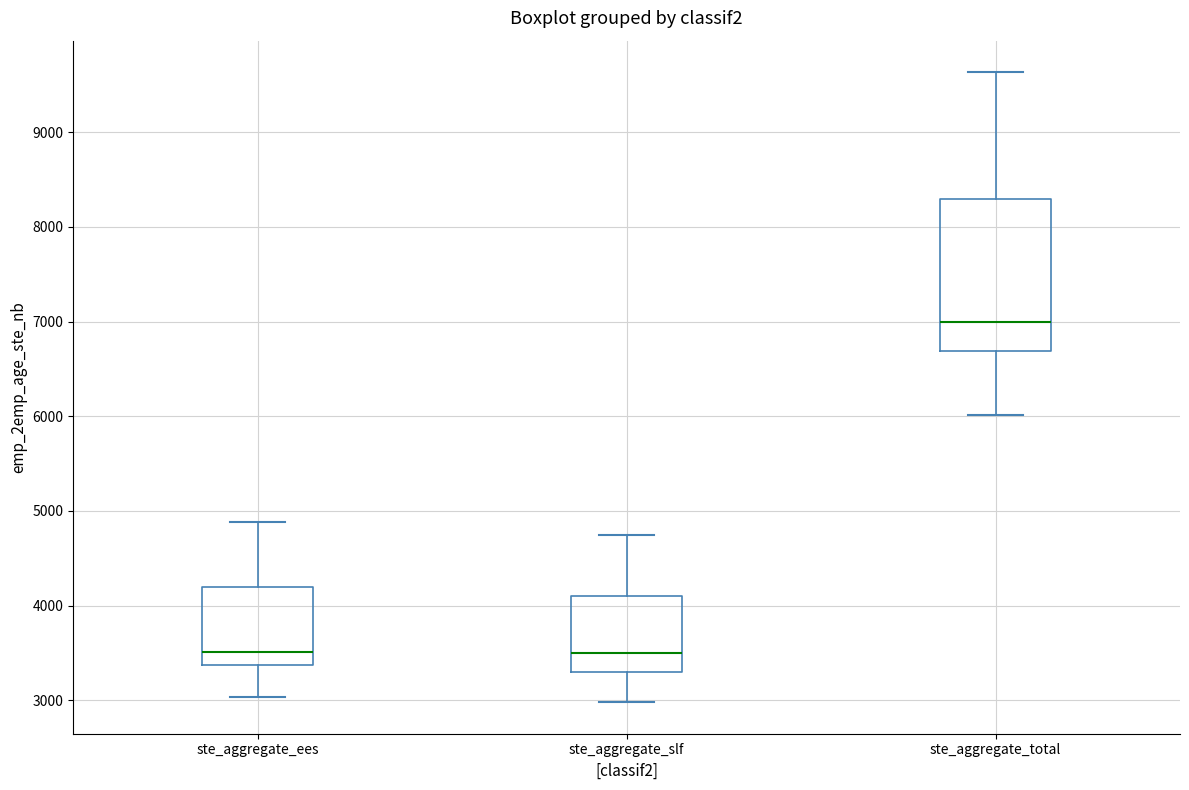

Where does the upper whisker of the box for ste_aggregate_total end on the y-axis? The values are not printed on the chart, so give them approximately, as read against the axis.

9600